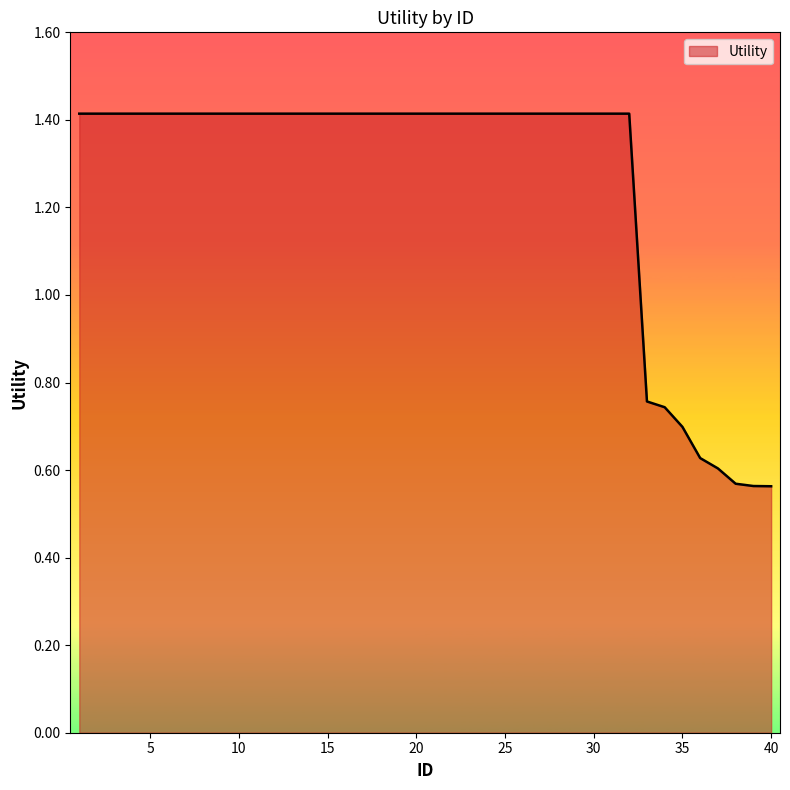

What is the maximum value shown in the chart?

1.4